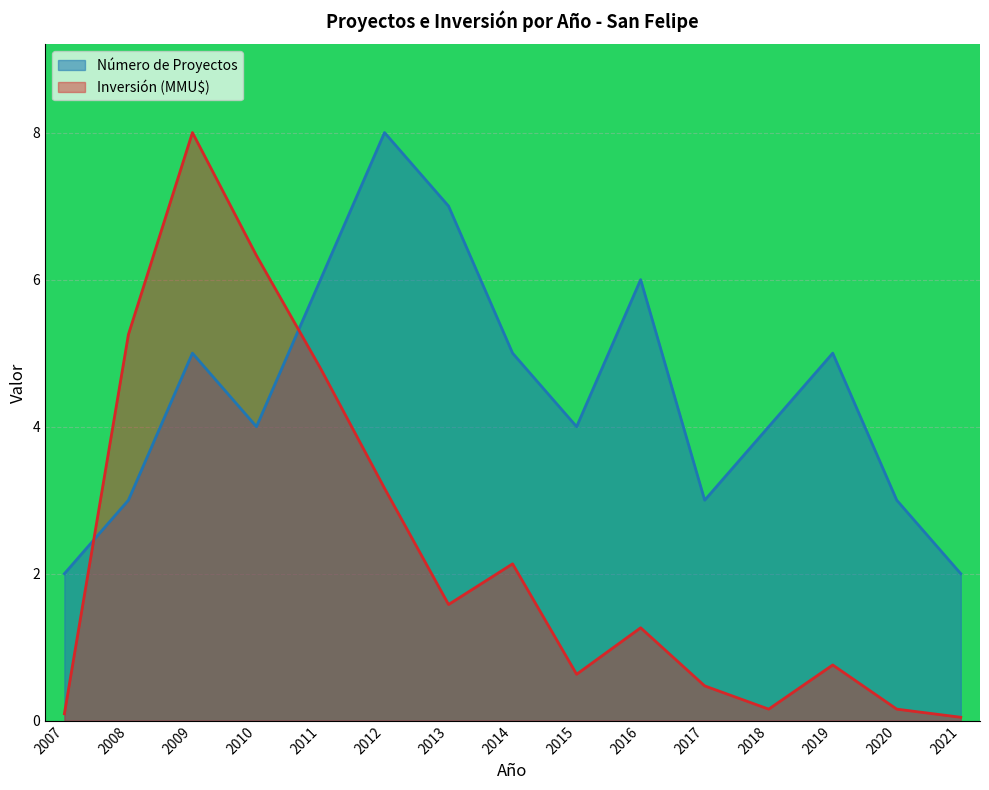

What is the difference between the maximum and minimum values in the Número de Proyectos series?

6.0